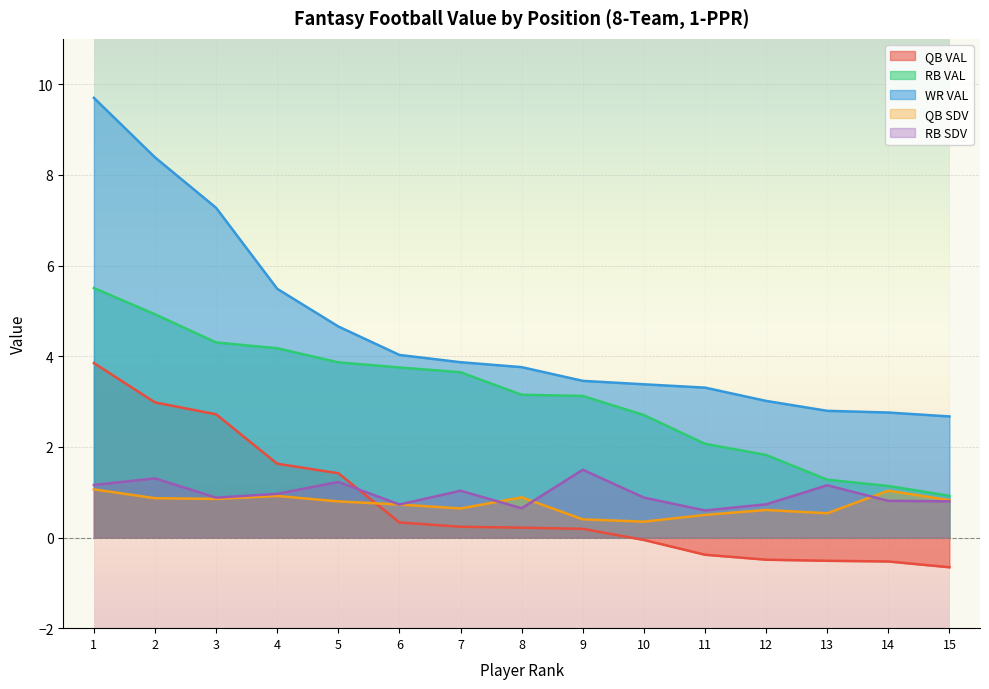

At which category does QB SDV reach its first local peak?

4